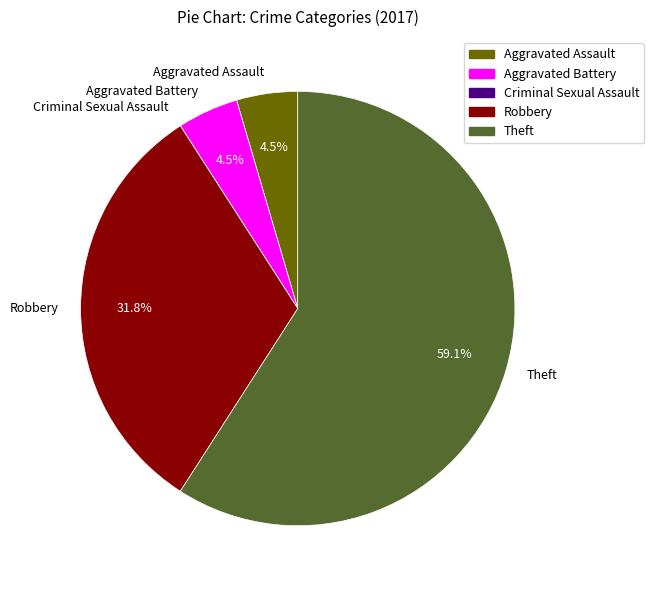

Which category accounts for the majority?

Theft